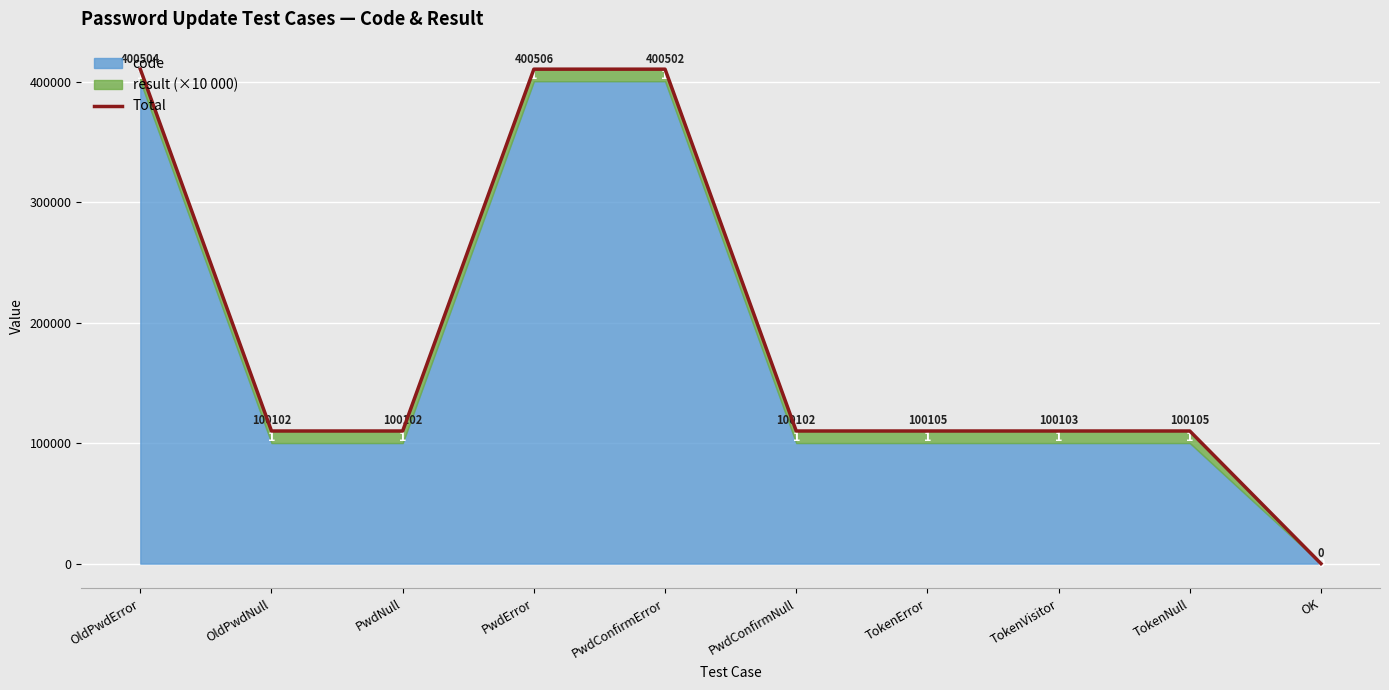

What position from the left is TokenError?

7